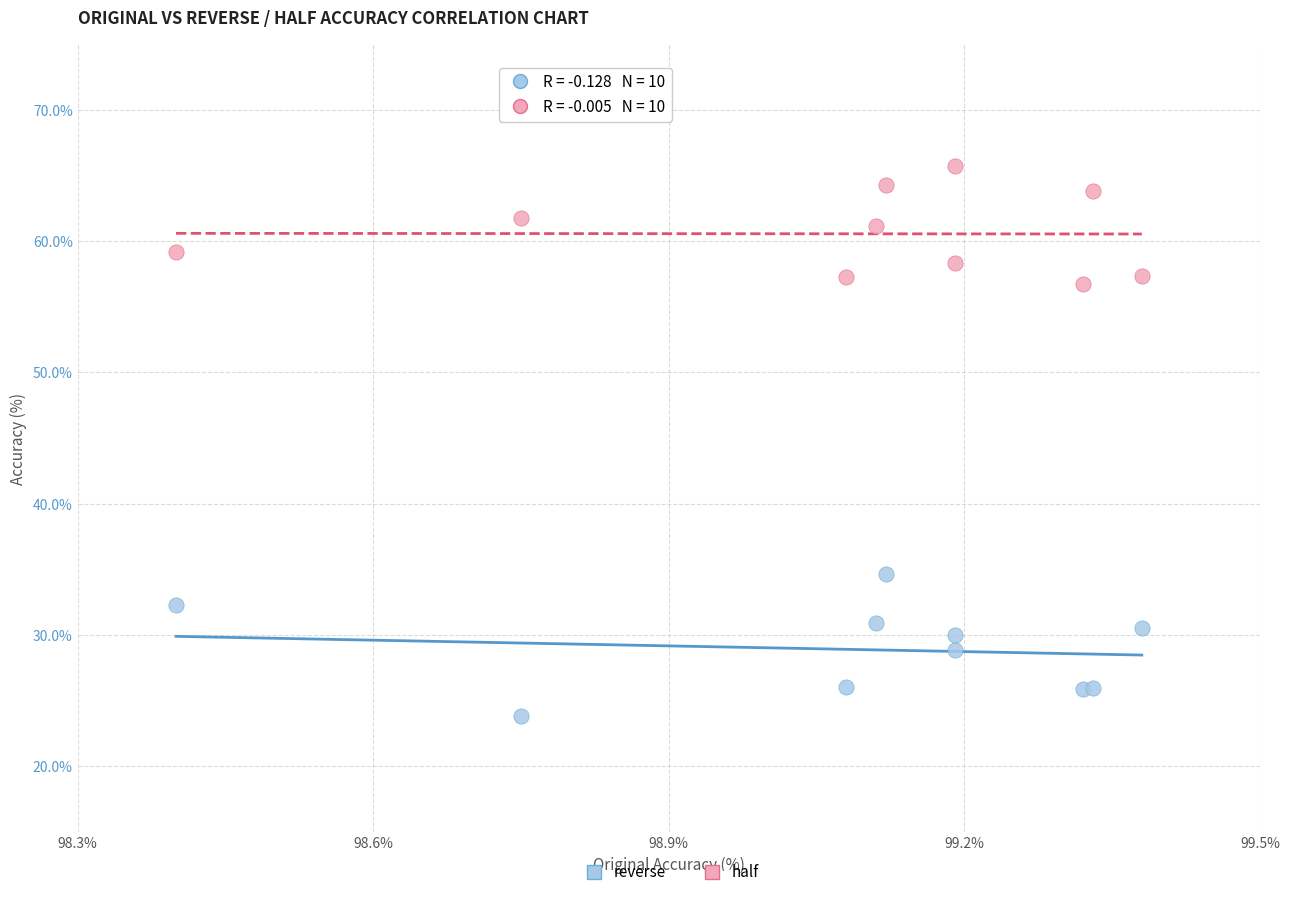

Which series contains the lowest Y value?

reverse